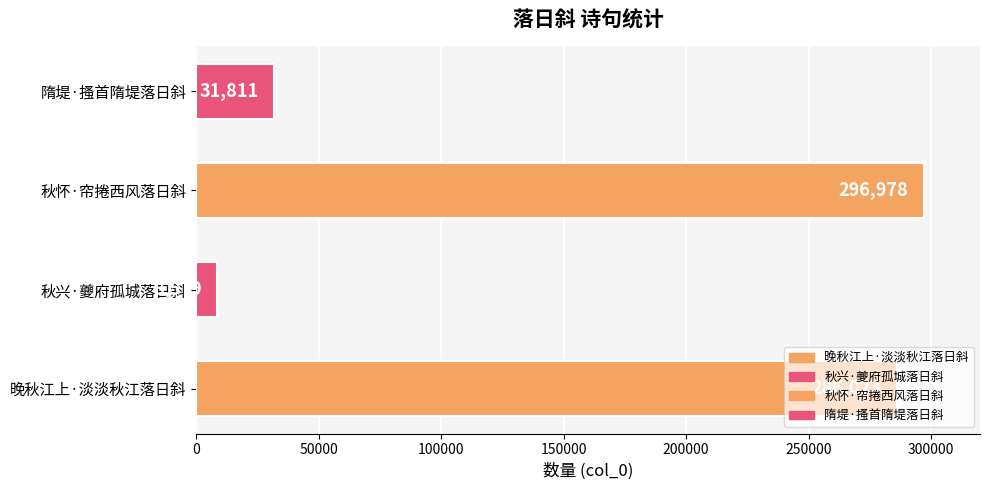

Is it true that the value at 秋怀·帘捲西风落日斜 is 122467?

False